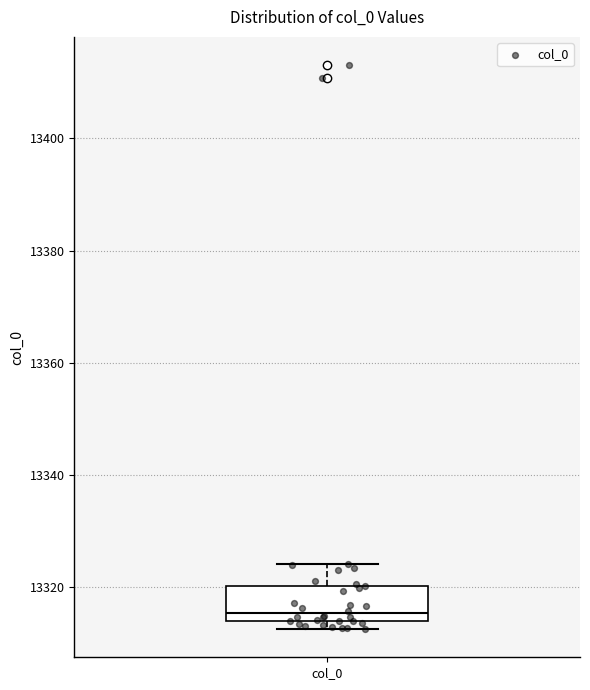

Transcribe this box plot: give where the median line is, the range the box spans, and where the two whiskers end, as read against the y-axis. The values are not printed on the chart, so give them approximately, as read against the axis.

median 13316, box 13314 to 13320, whiskers 13312 to 13324